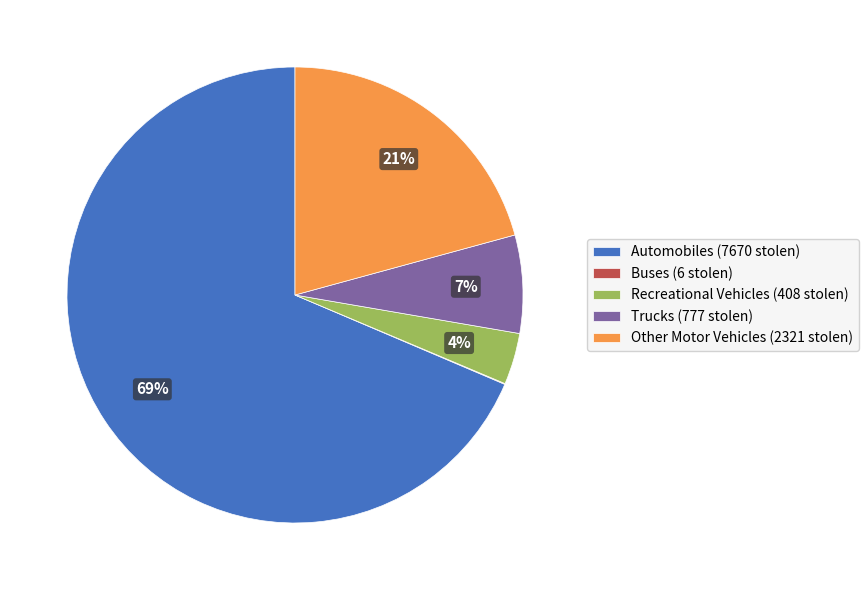

What is the ratio of the value at Automobiles to the value at Trucks?

9.9